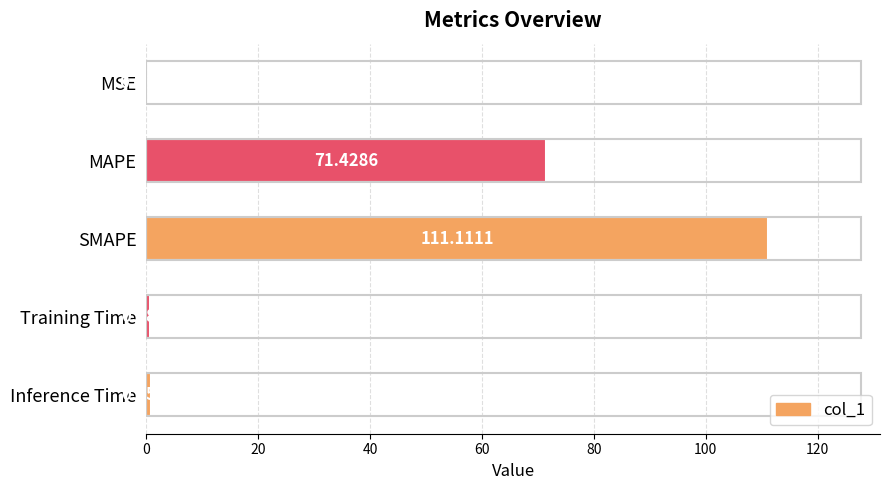

What is the sum of all values?

184.1